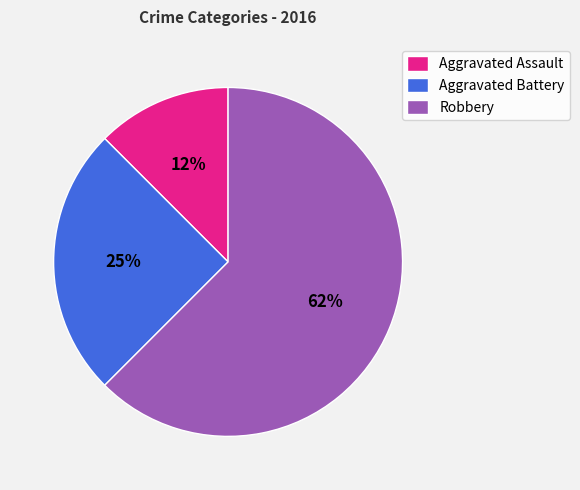

Is the sum of Robbery and Aggravated Battery greater than half?

Yes